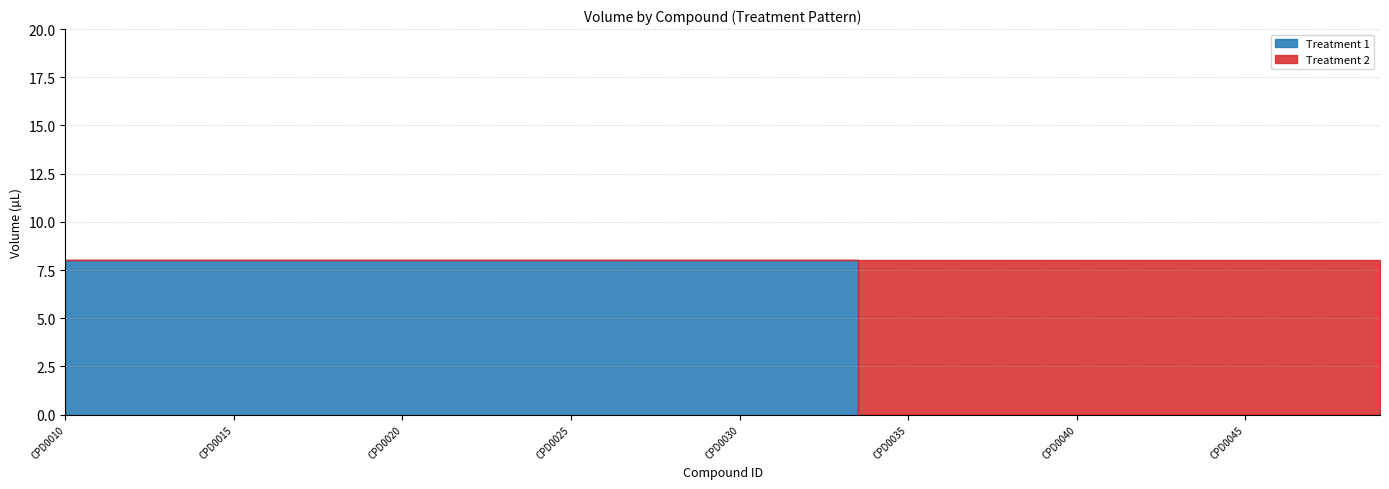

True or false: Treatment 1 and Treatment 2 intersect in this chart.

True